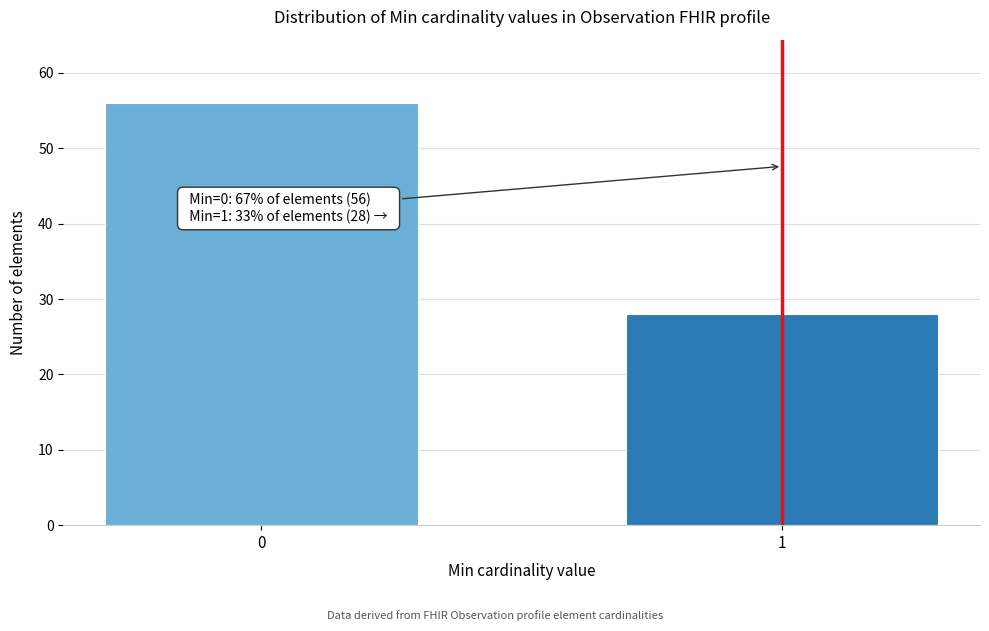

Reading right to left, what are all the values shown in this chart?

28	56